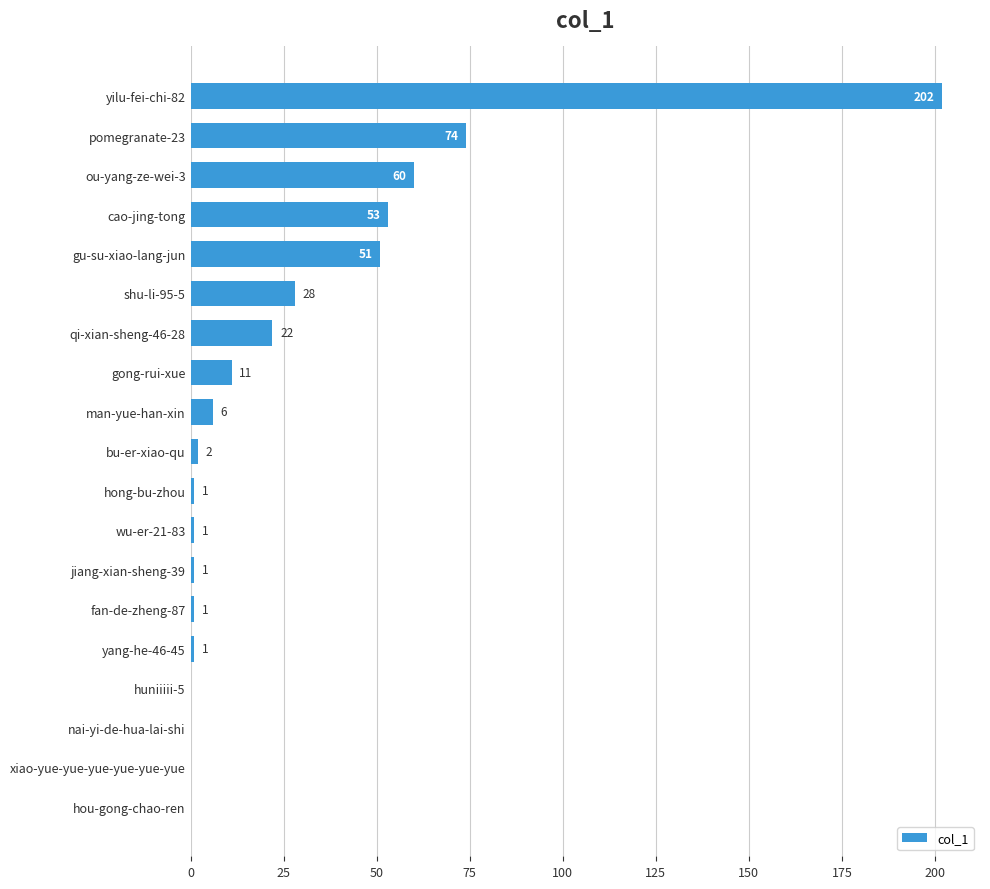

Between yang-he-46-45 and xiao-yue-yue-yue-yue-yue-yue, which is larger?

yang-he-46-45